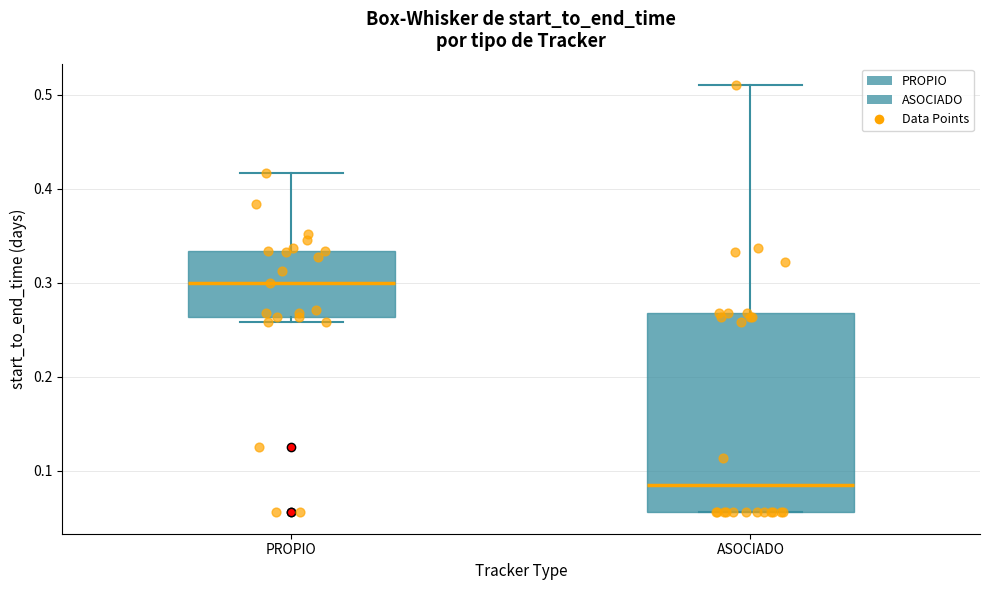

Where is the upper edge of the box for PROPIO on the y-axis? The values are not printed on the chart, so give them approximately, as read against the axis.

0.33